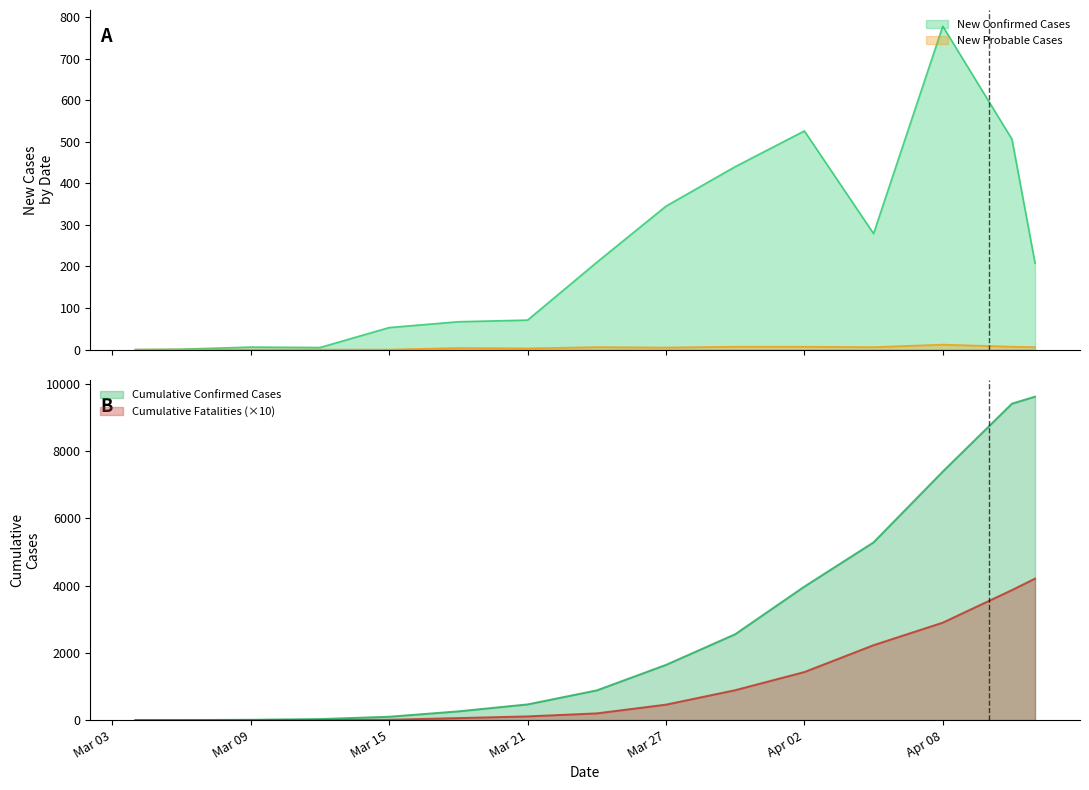

True or false: Cumulative Confirmed Cases and Cumulative Fatalities intersect in this chart.

False